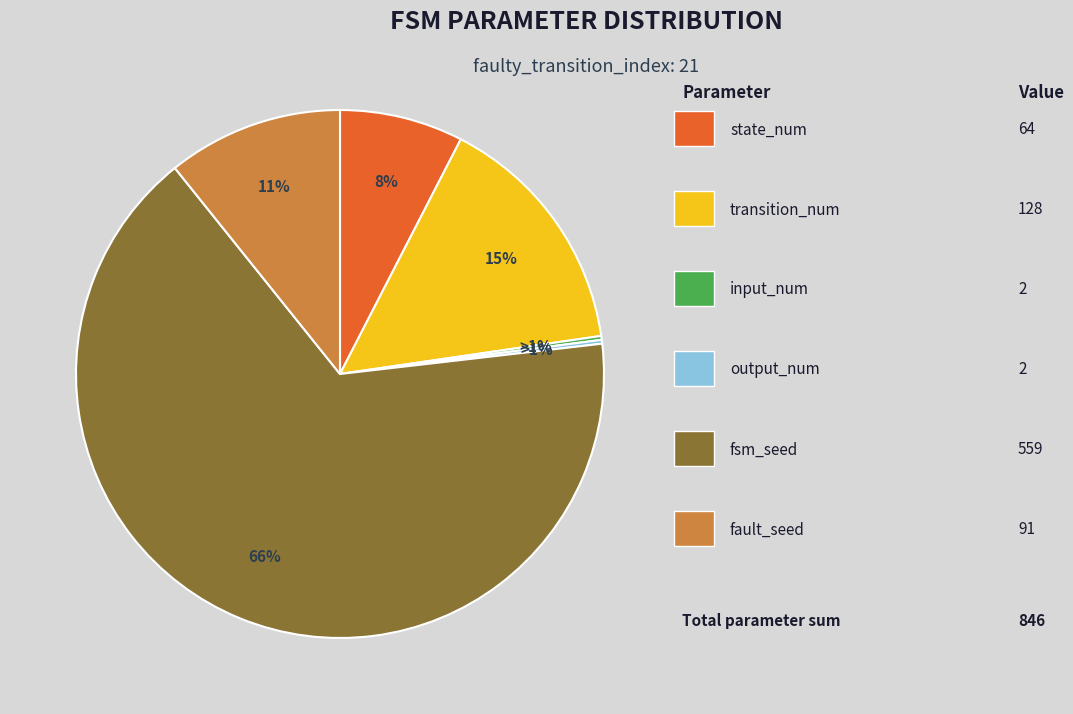

Is it true that source_state is 8% of the pie?

False